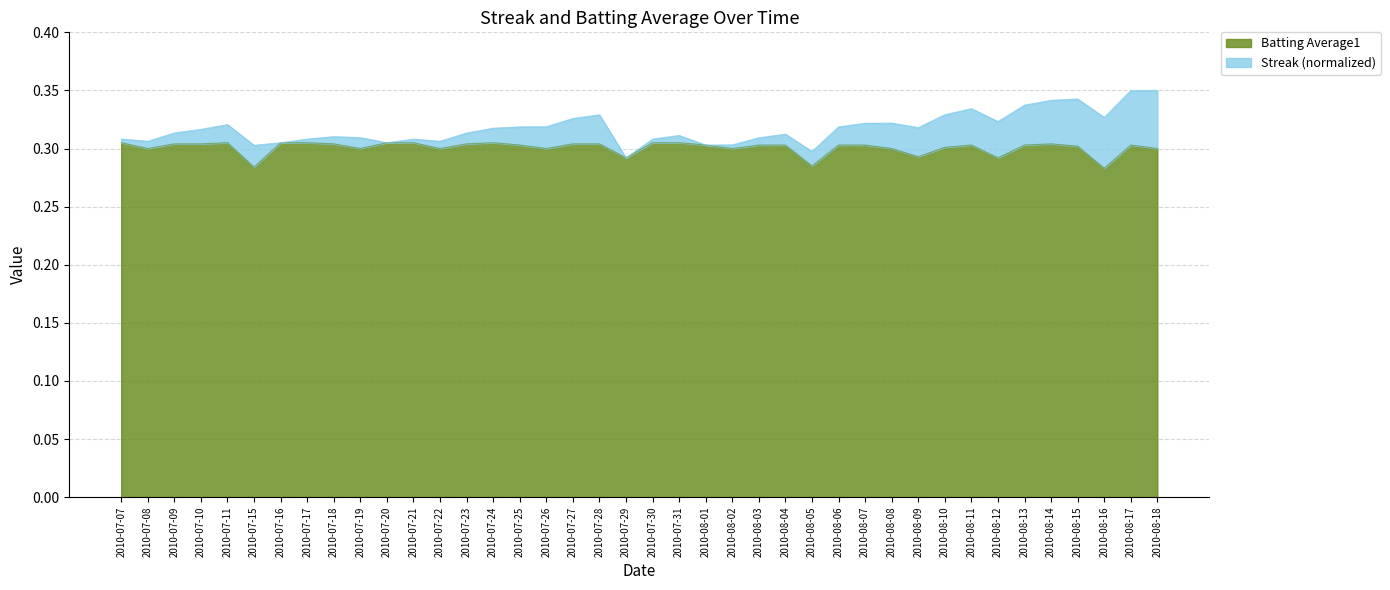

How many points are higher than both their immediate neighbors (excluding endpoints)?

5